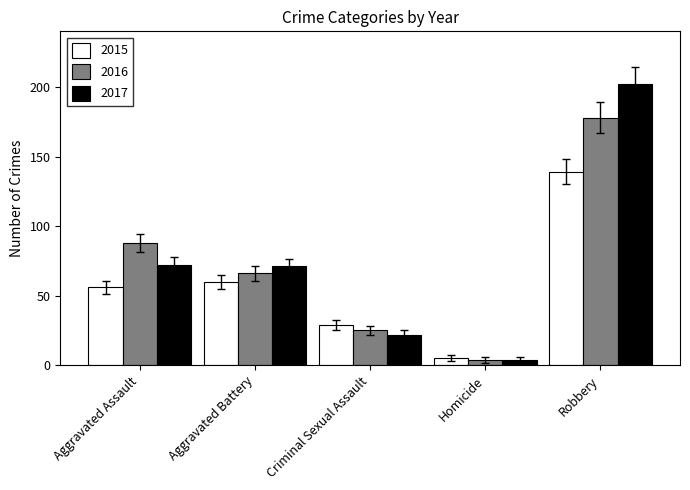

What is the maximum value shown in the chart?

202